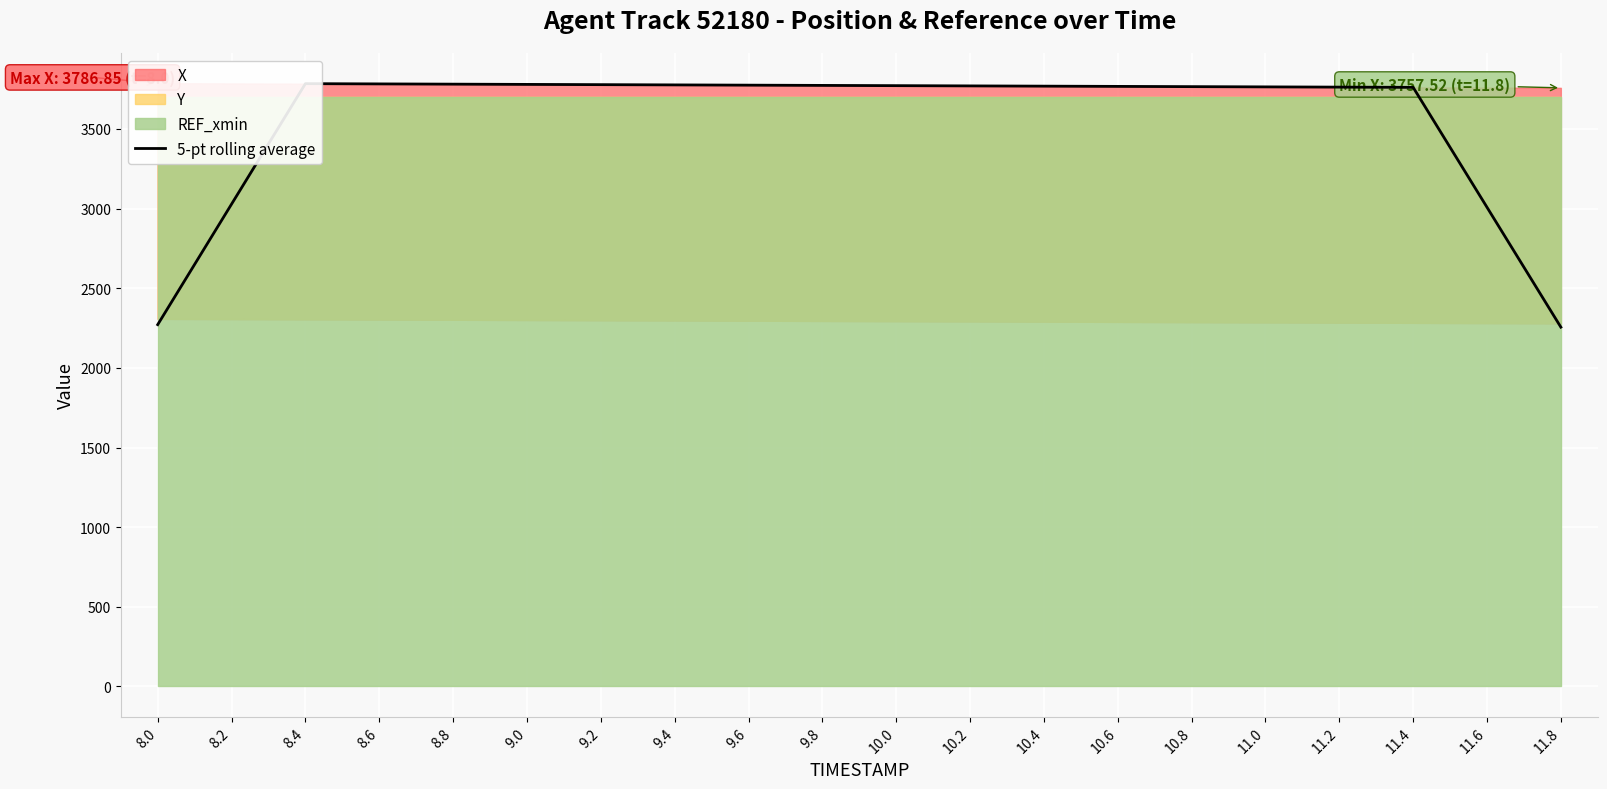

The value at 11.0 is 2103.4. True or false?

False